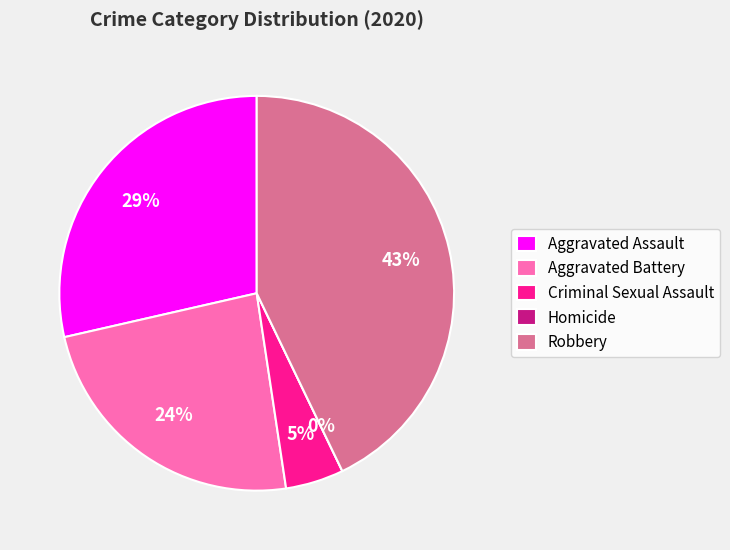

To the nearest percent, what is the combined percentage of Aggravated Assault and Criminal Sexual Assault?

33%